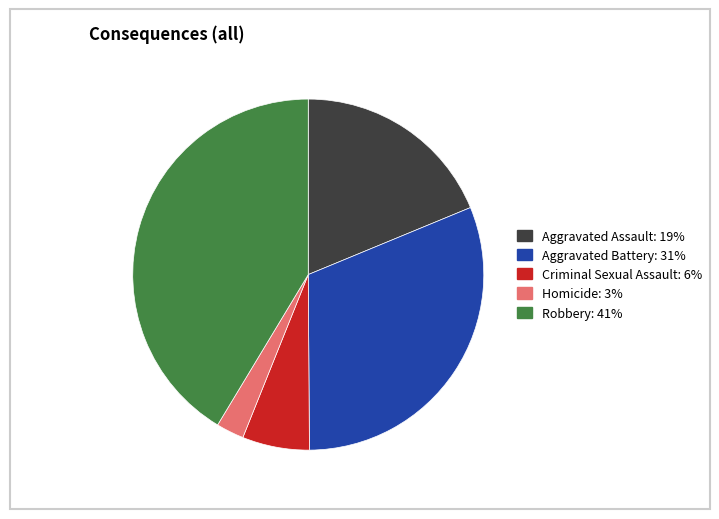

Rank the categories by value from highest to lowest.

Robbery, Aggravated Battery, Aggravated Assault, Criminal Sexual Assault, Homicide